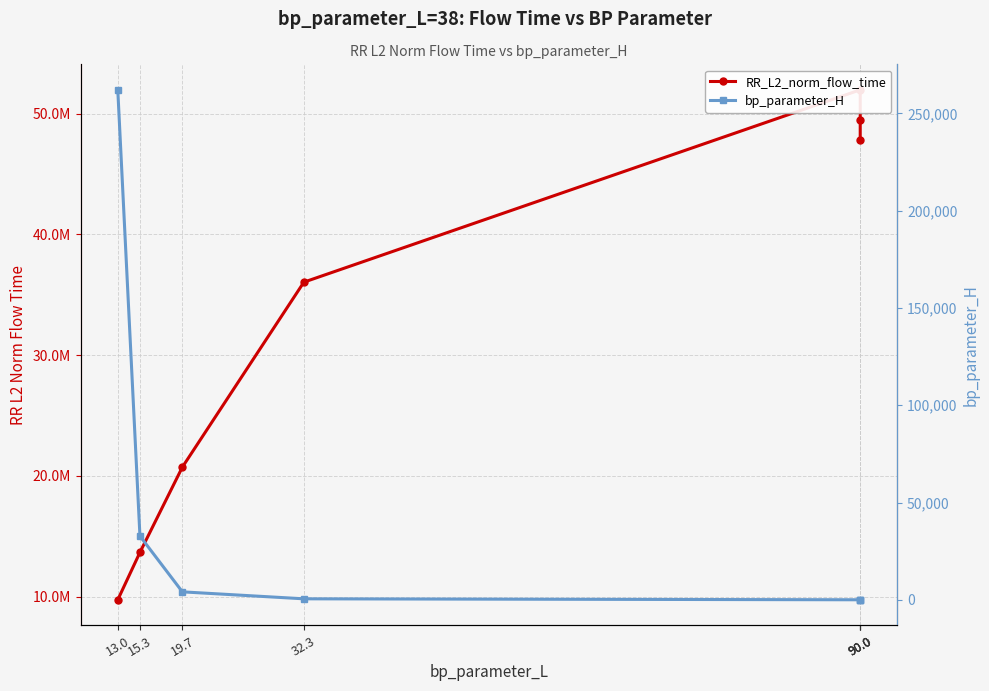

What is the approximate value of bp_parameter_H at 15.3?

32768.0